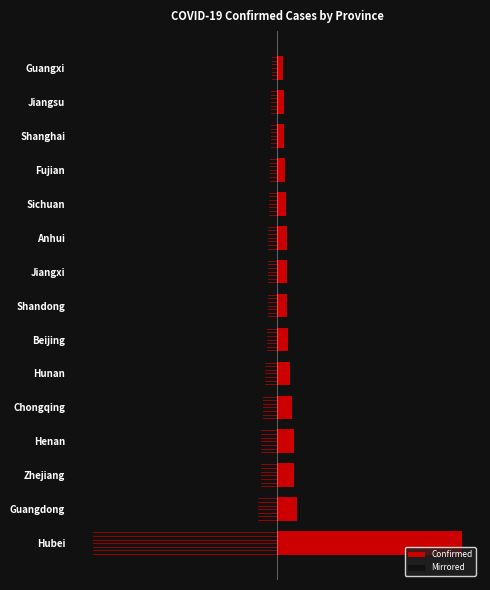

How many data points in Confirmed are above 75?

7